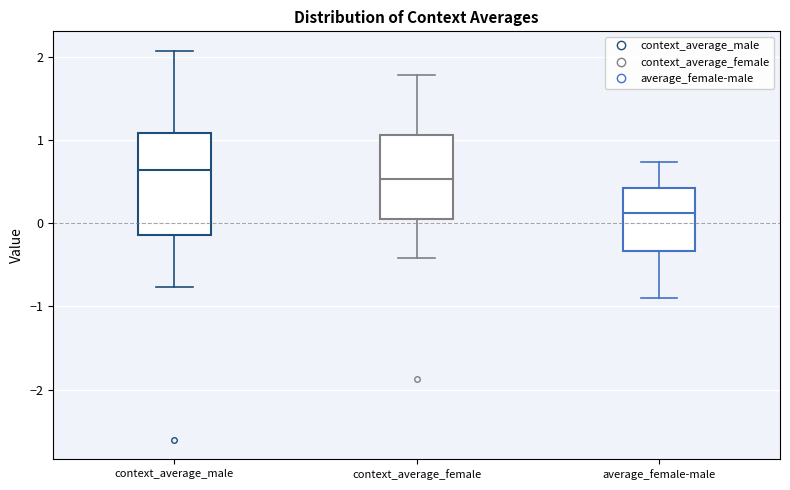

Which box's median line is the lowest?

average_female-male